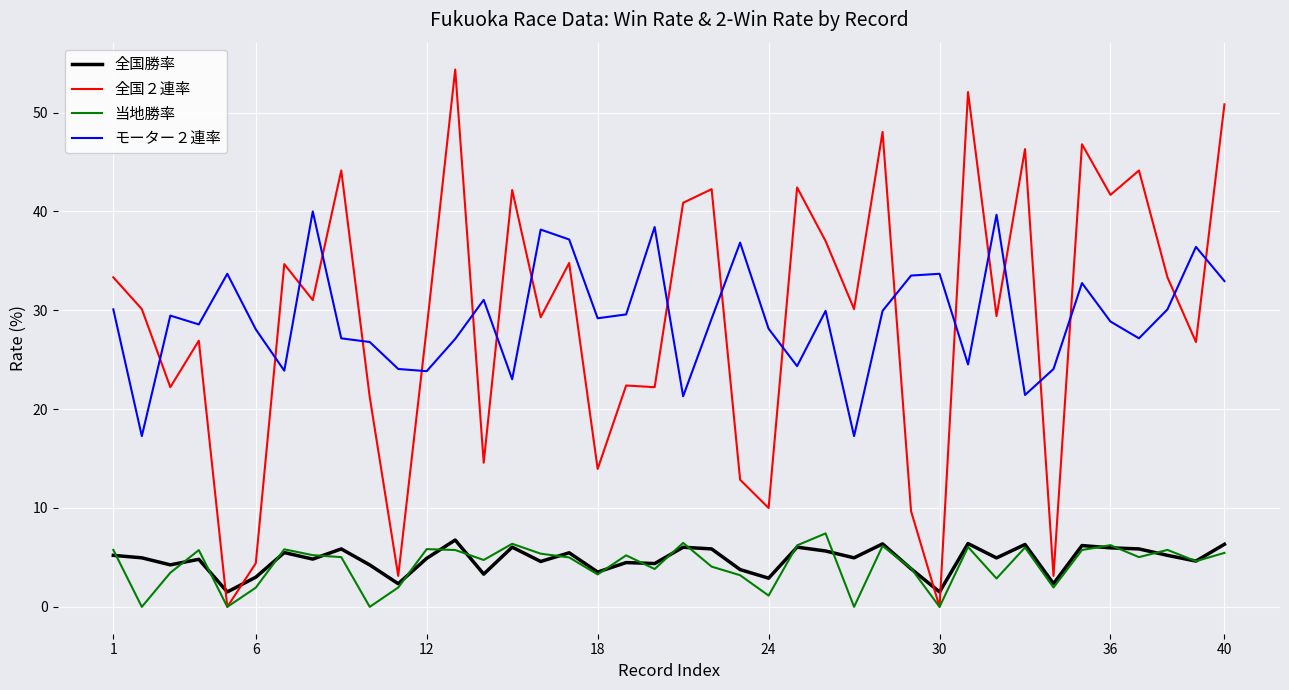

True or false: モーター２連率 and 当地勝率 cross at least once.

False